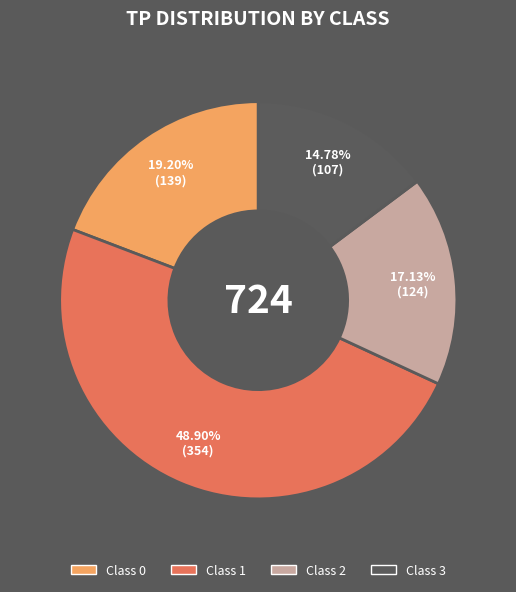

Does any single category account for the majority?

No